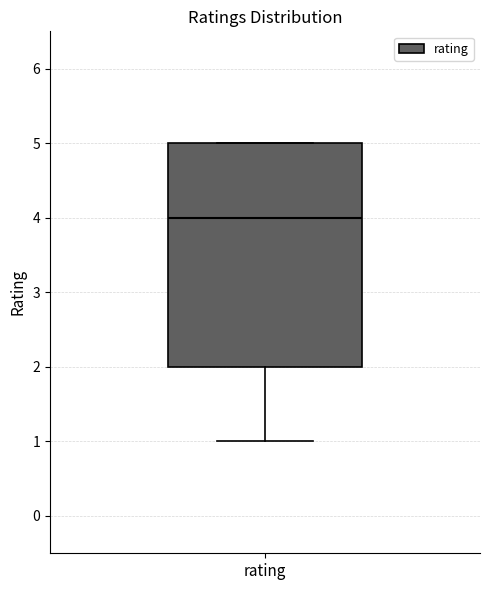

Where is the upper edge of the box for rating on the y-axis? The values are not printed on the chart, so give them approximately, as read against the axis.

5